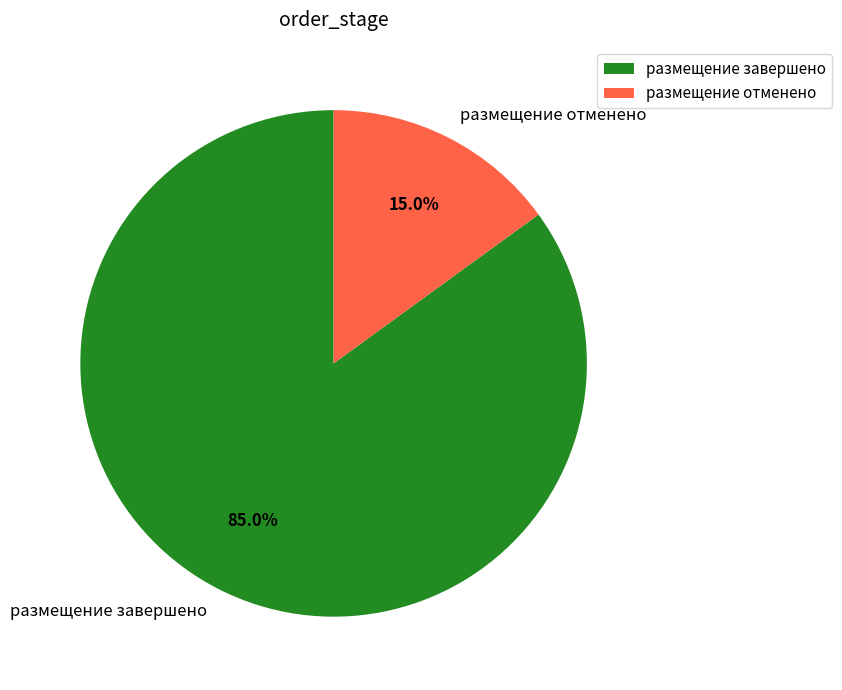

Does размещение отменено account for over 50% of the chart?

No